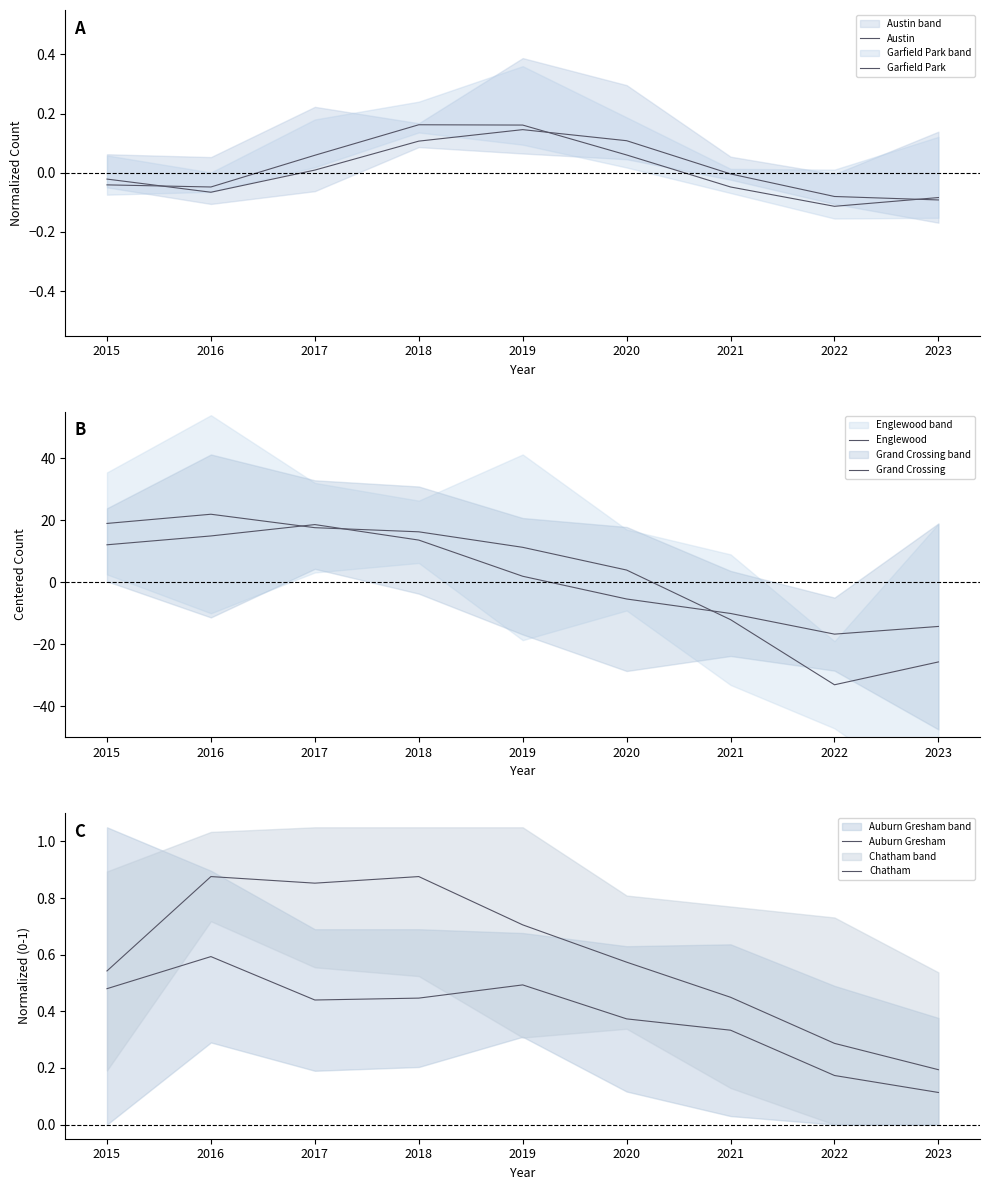

At which category is the sum across all series the highest?

2016